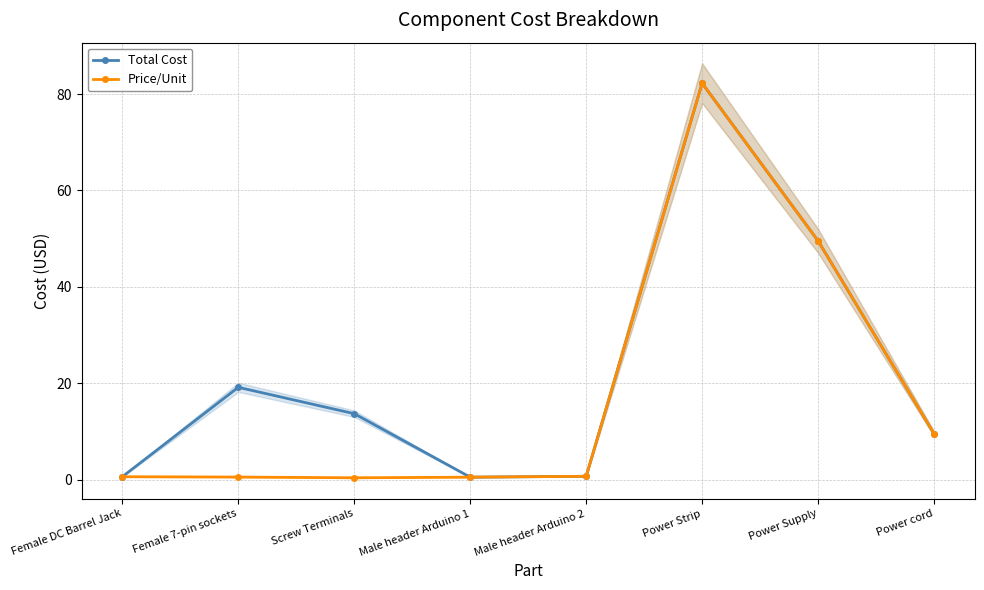

Which series has the widest spread of values?

Price/Unit